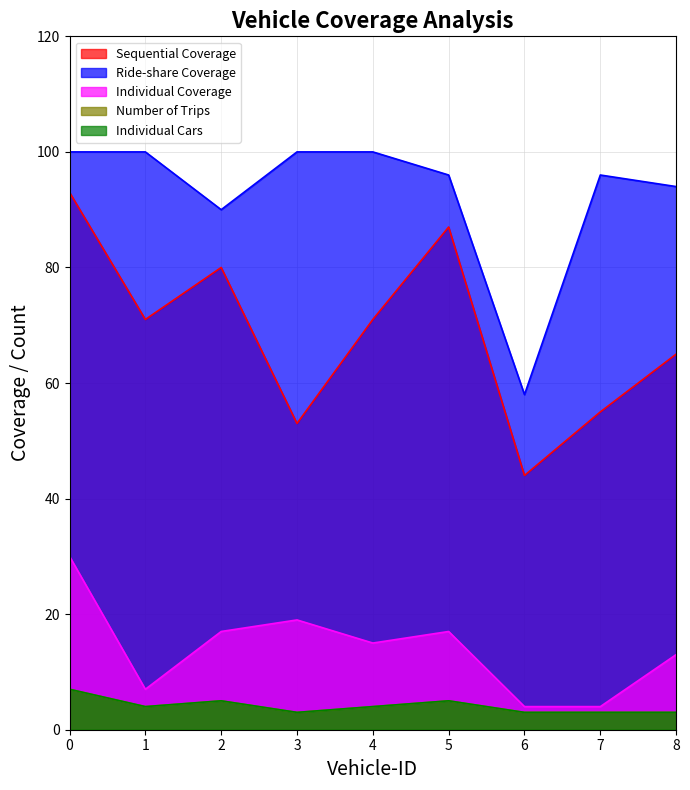

How many distinct data groups are displayed?

5